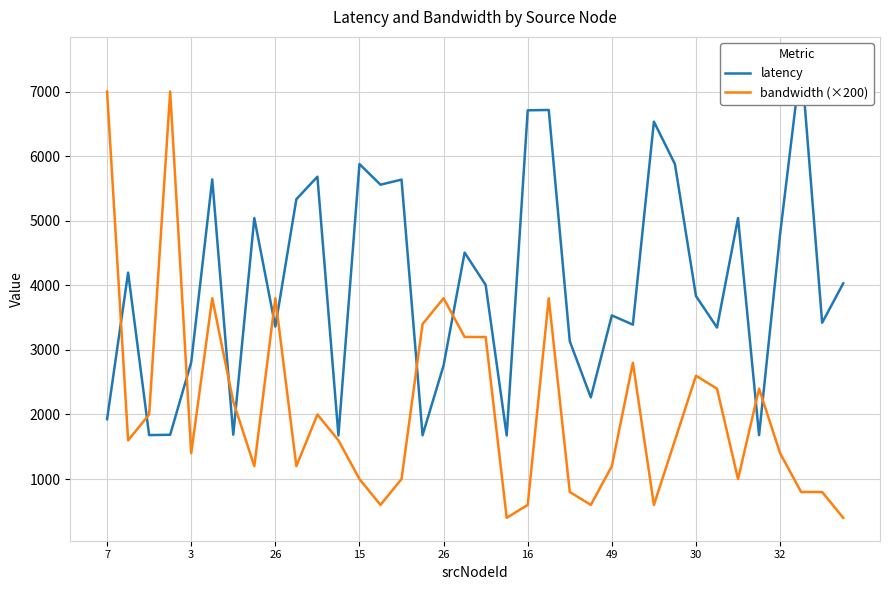

How many intersections are there between bandwidth (×200) and latency?

11